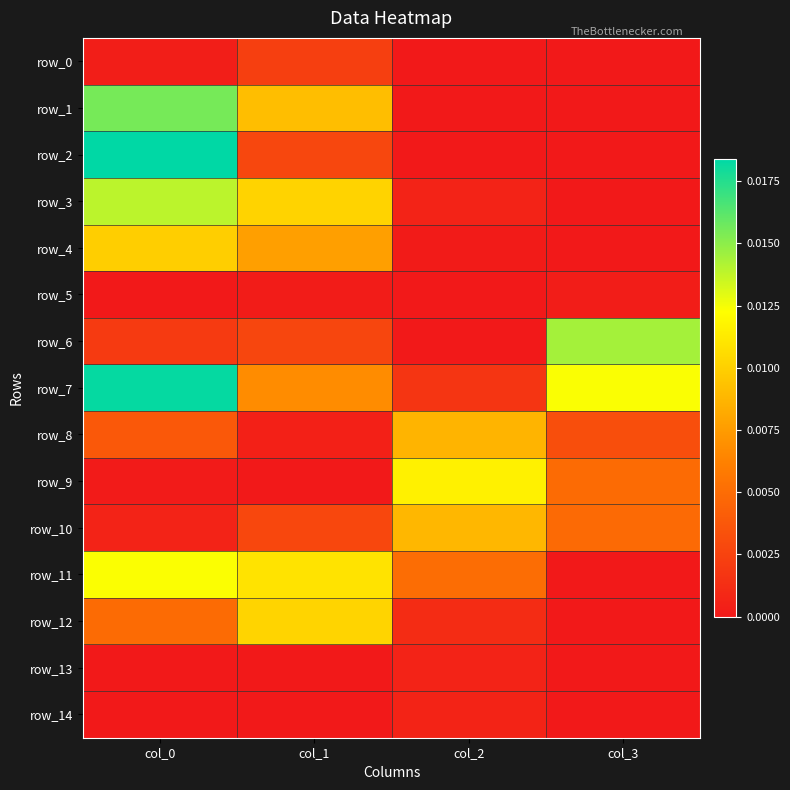

At col_2, list the series in order from smallest to largest.

row_0, row_1, row_5, row_6, row_2, row_4, row_3, row_13, row_14, row_12, row_7, row_11, row_8, row_10, row_9